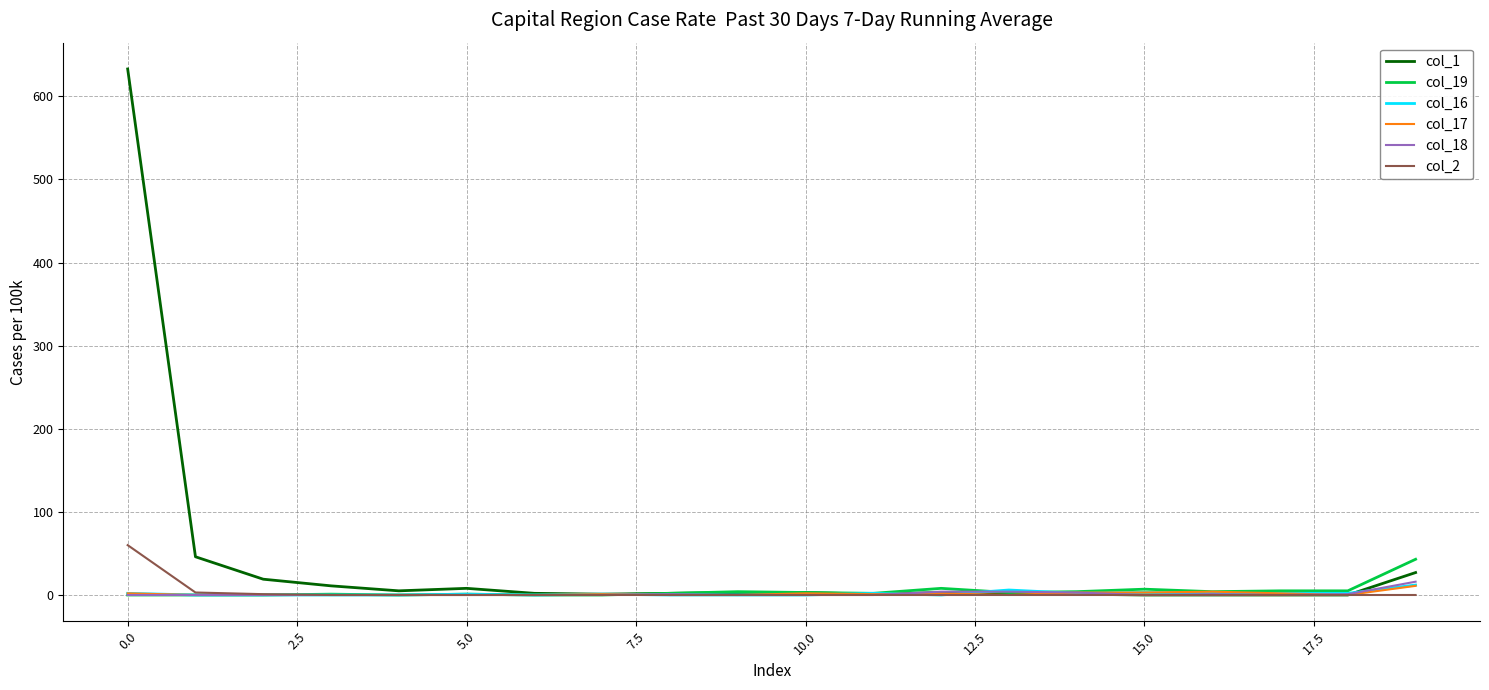

Which series has the largest total across all categories?

col_1